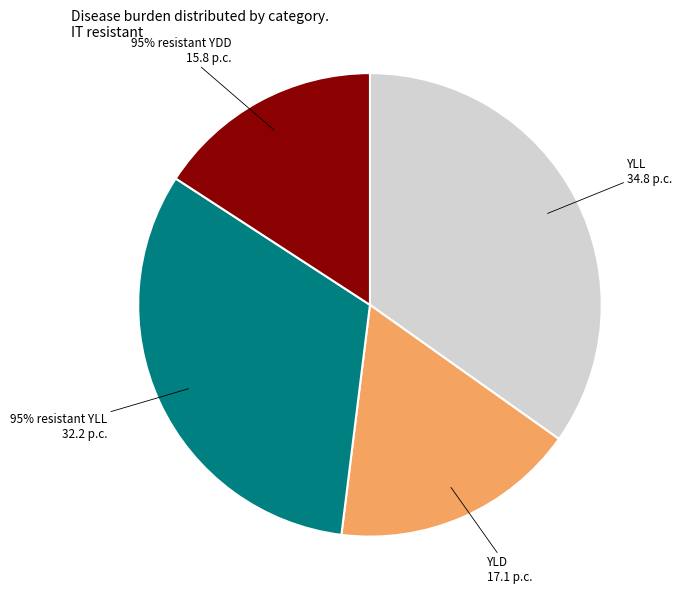

To the nearest percent, what is the combined percentage of 95% resistant YLL and 95% resistant YDD?

48%